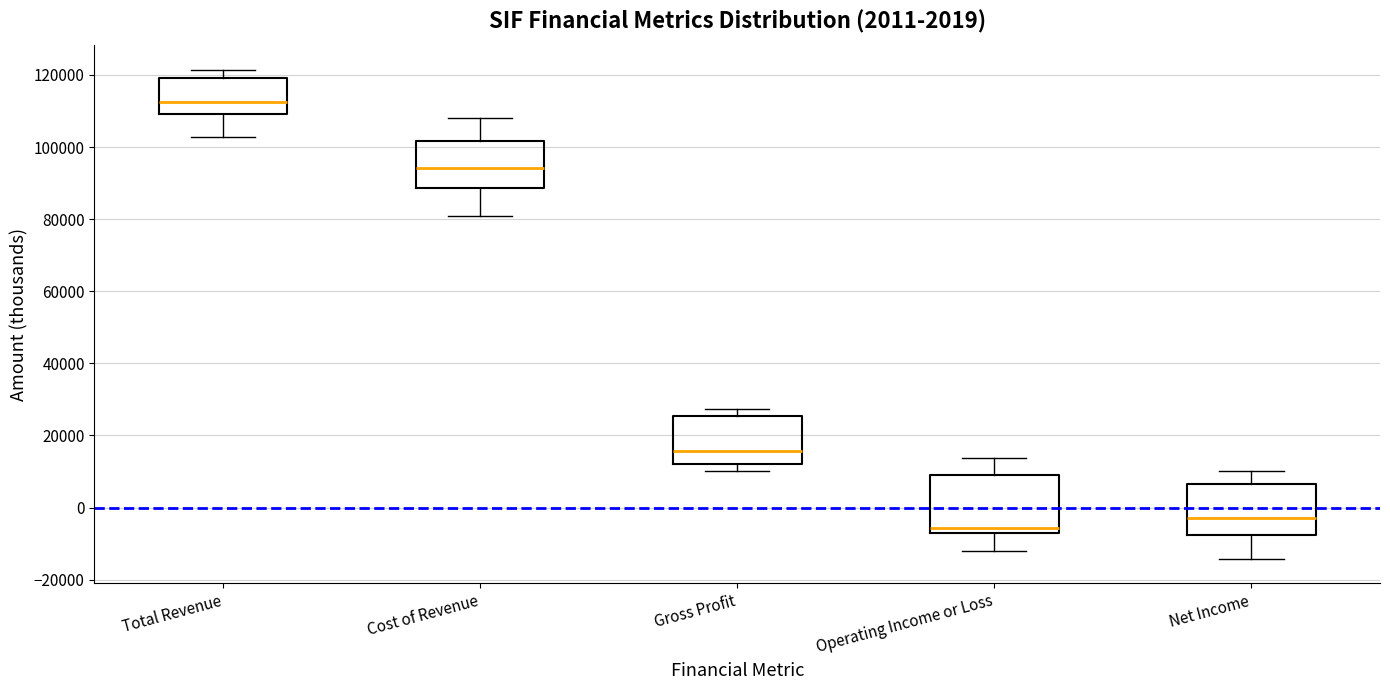

Comparing the boxes themselves (not the whiskers), which one is the tallest?

Operating Income or Loss